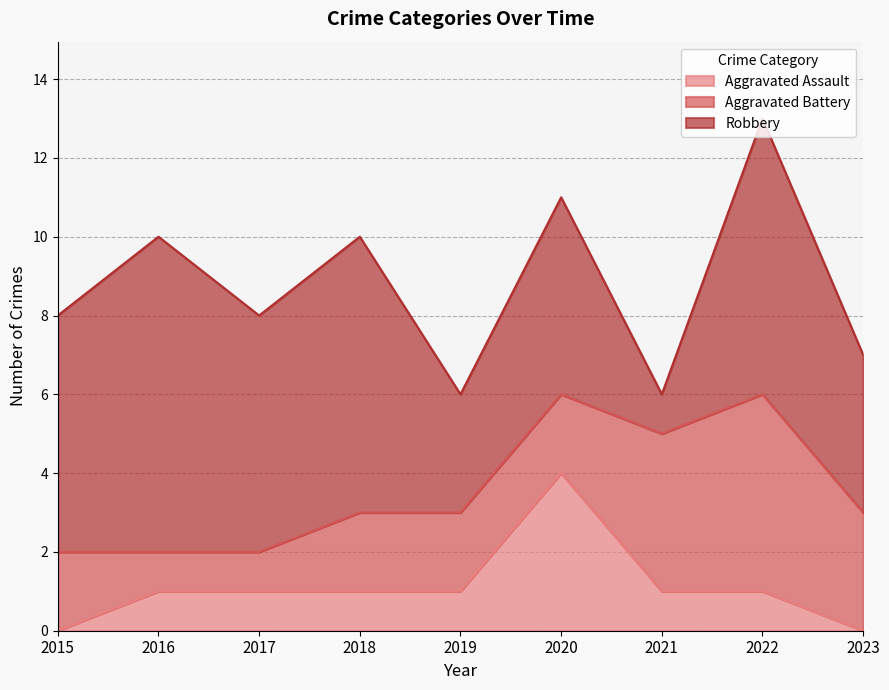

Rank the series at 2020 from lowest to highest value.

Aggravated Battery, Aggravated Assault, Robbery